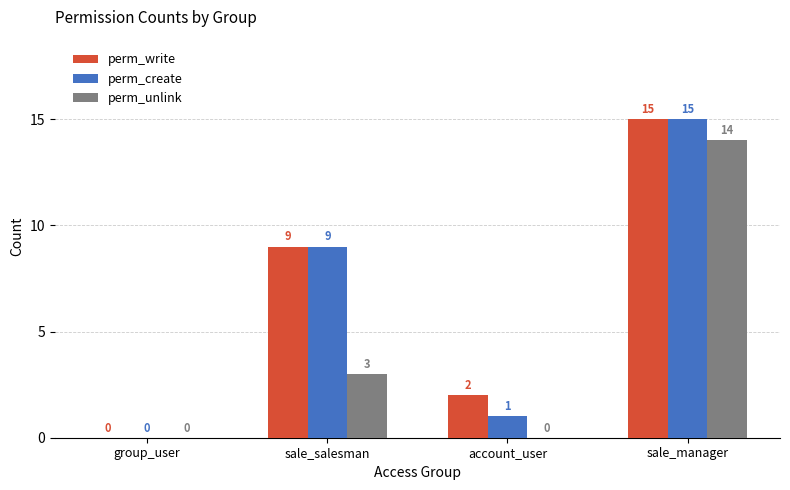

Reading right to left, list all the values displayed in this chart.

perm_write: sale_manager=15	account_user=2	sale_salesman=9	group_user=0
perm_create: sale_manager=15	account_user=1	sale_salesman=9	group_user=0
perm_unlink: sale_manager=14	account_user=0	sale_salesman=3	group_user=0